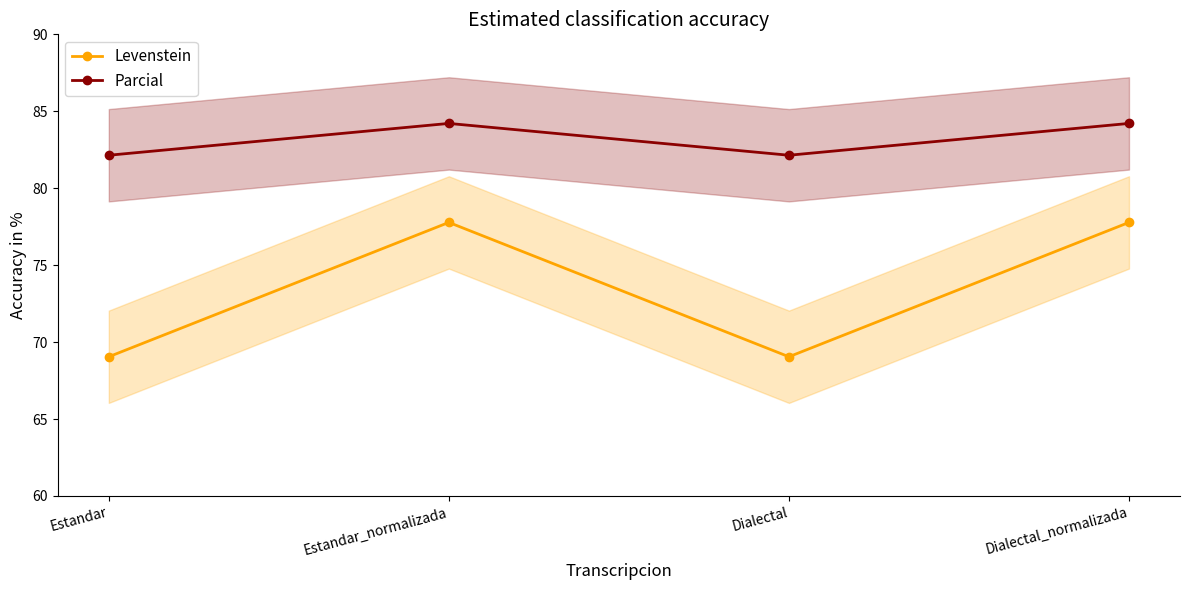

How many categories are shown in the chart?

4